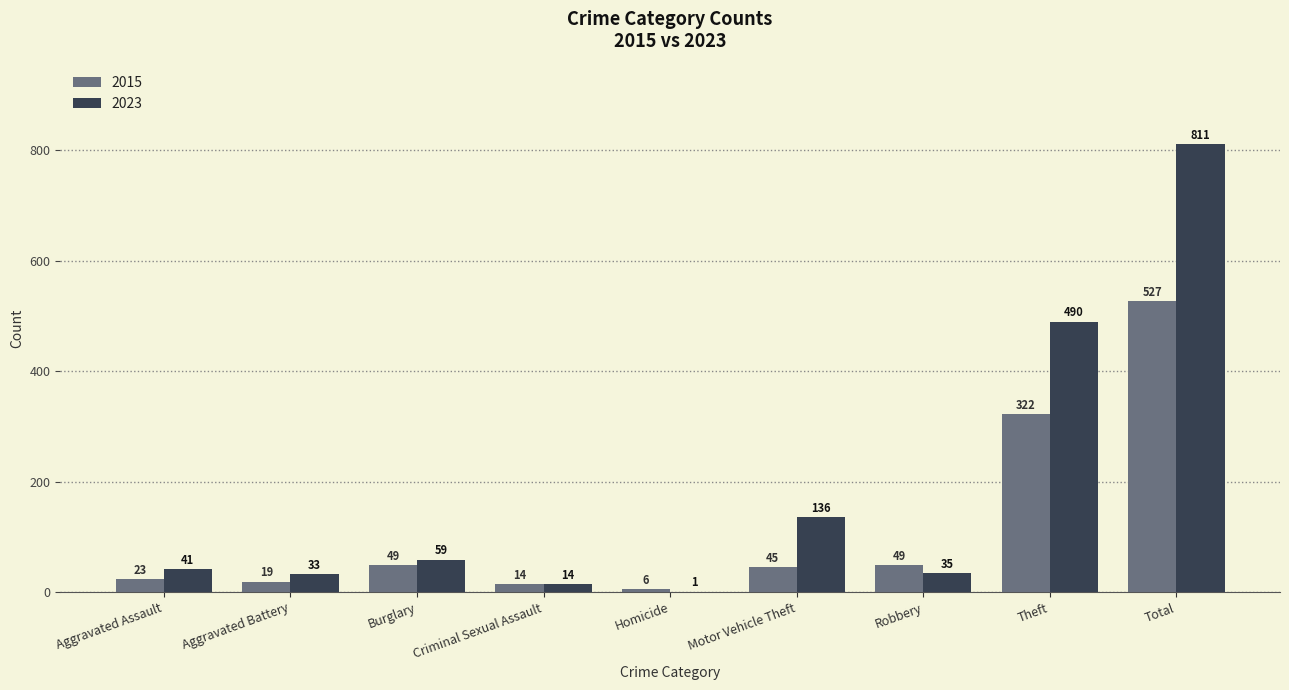

The 2015 series shows 19 at Aggravated Battery. True or false?

True